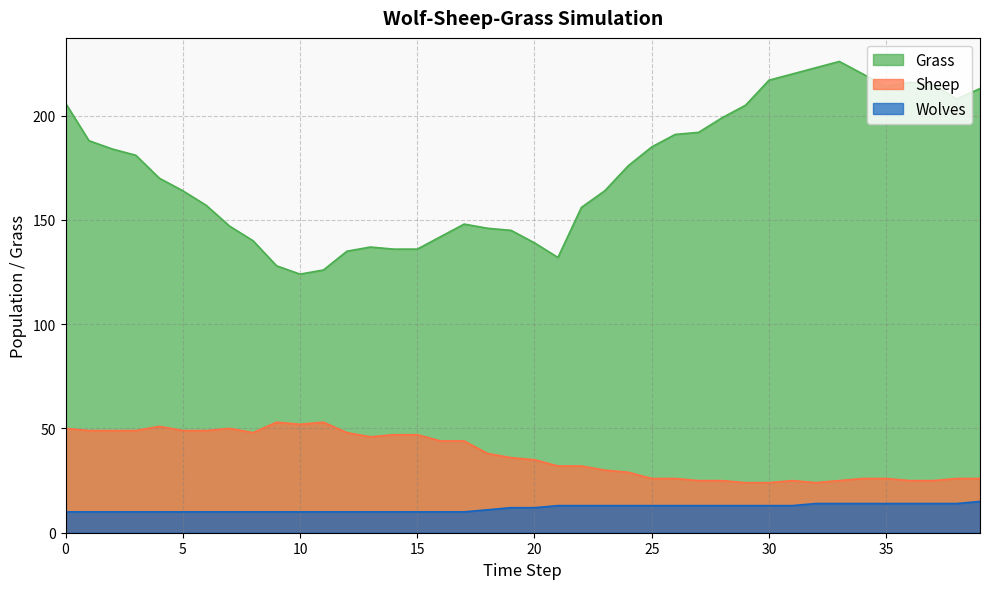

What is the difference between the maximum and minimum values in the Grass series?

102